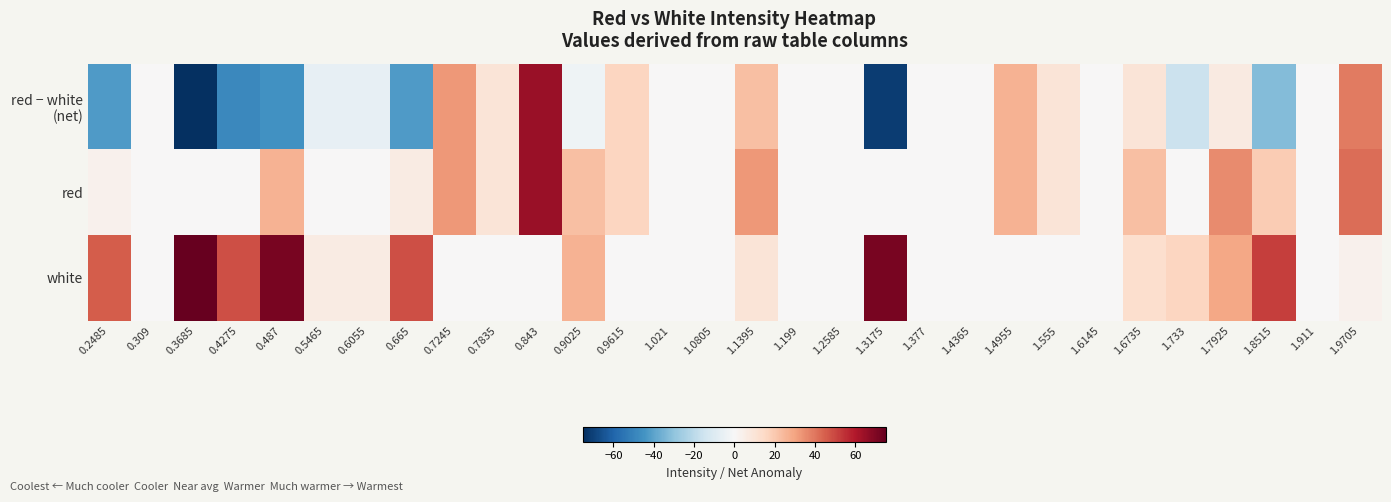

At which category does the chart reach its minimum across all series?

0.3685